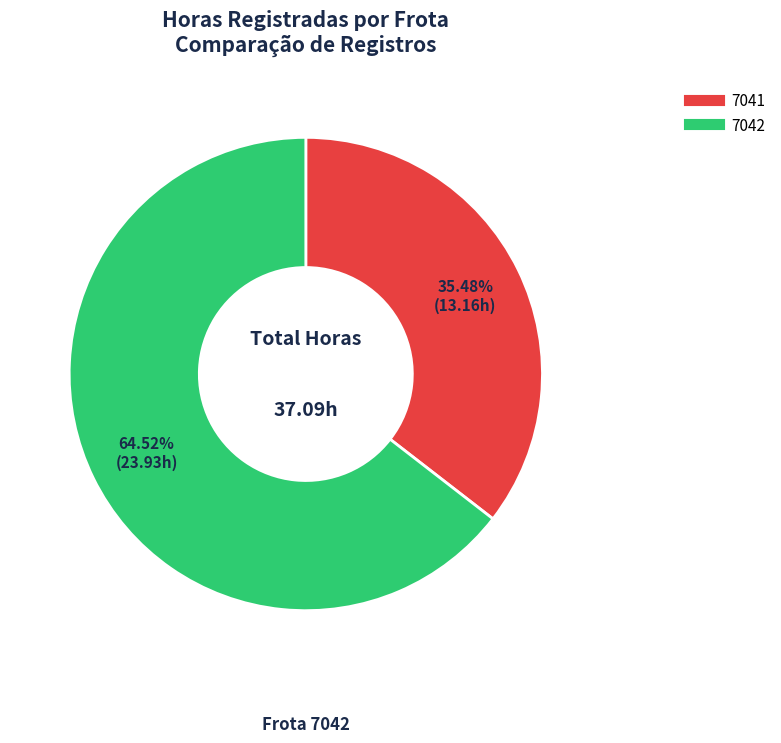

The 7041 slice represents 35% of the pie. True or false?

True